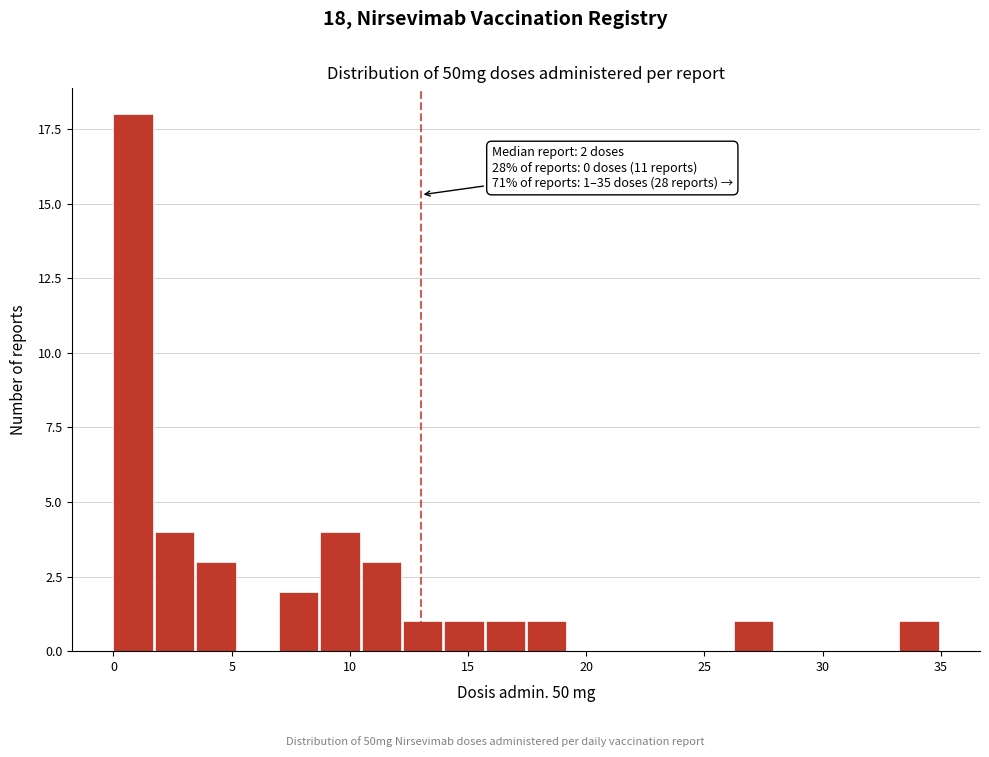

Read against the x-axis, roughly where is the centre of the tallest bar?

1.0